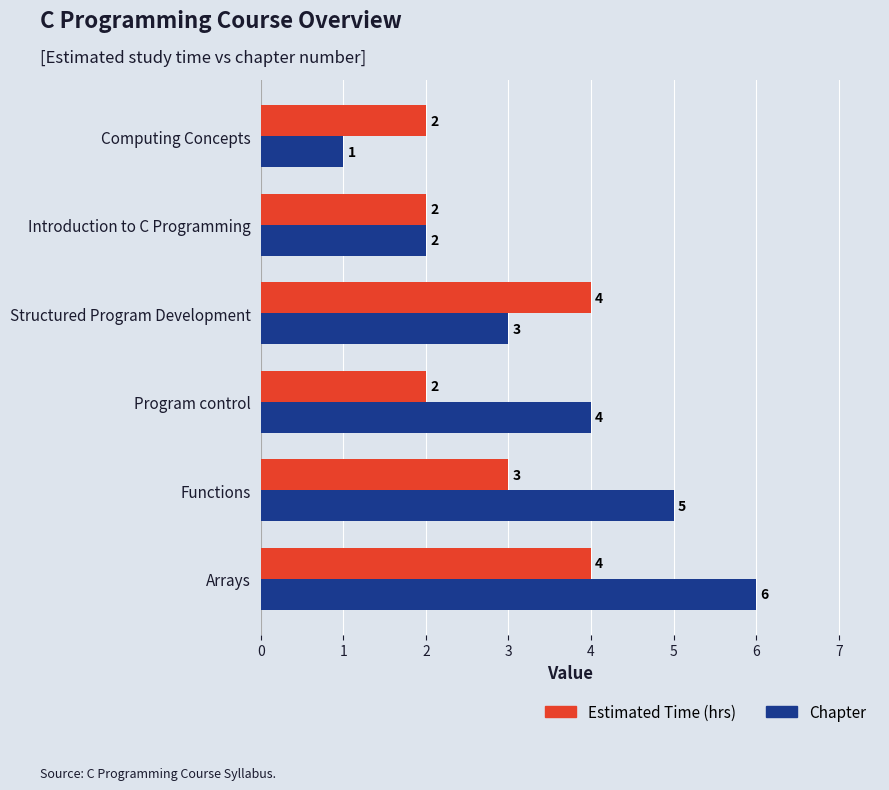

True or false: Estimated Time (hrs) has a value of 3 at Computing Concepts.

False